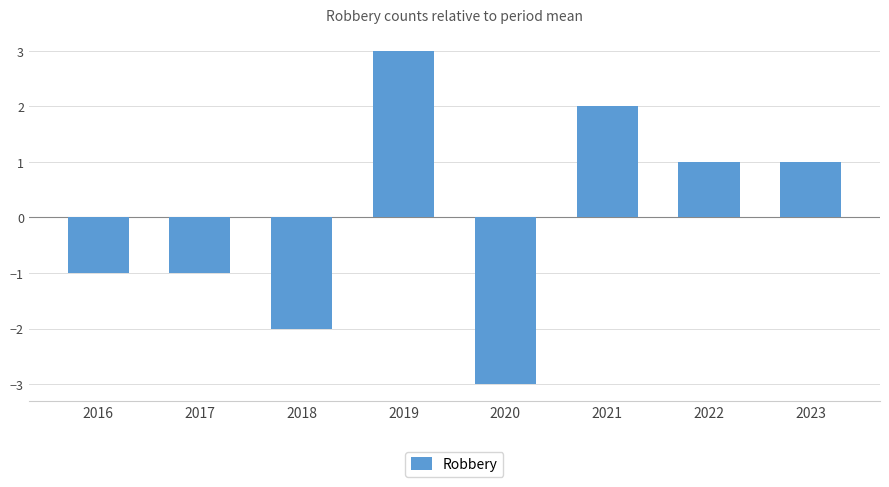

What is the value of the 7th bar from the left?

1